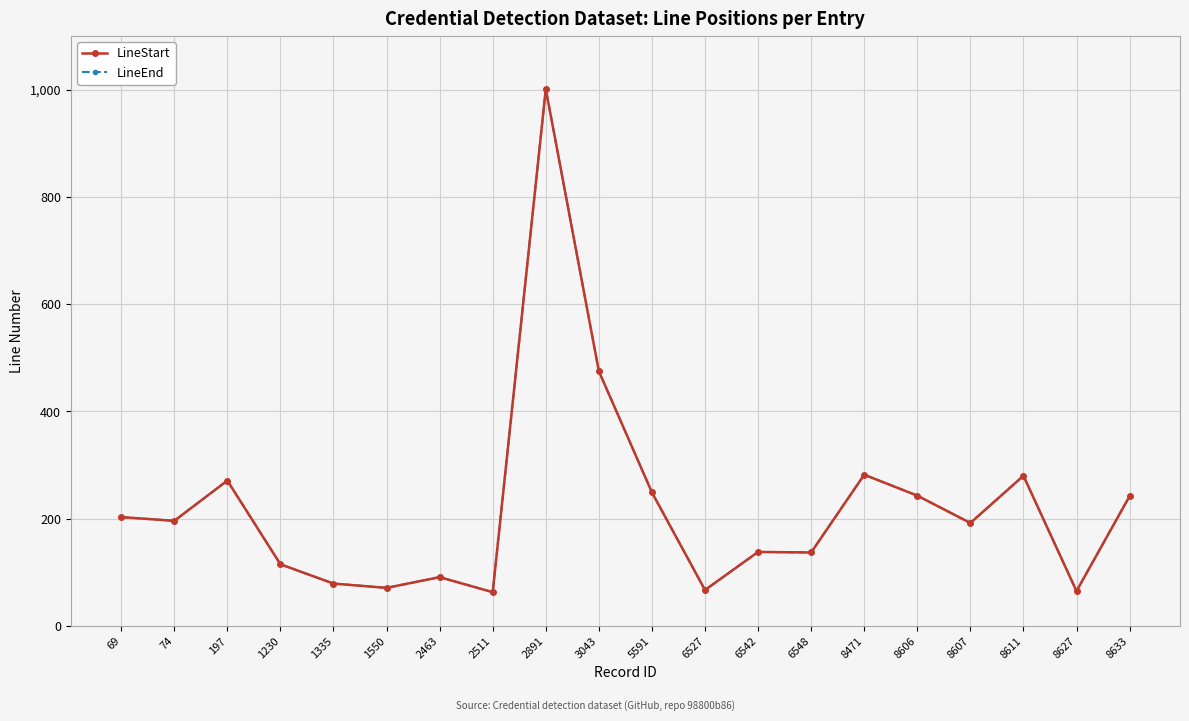

At which label is LineEnd closest to 532?

3043